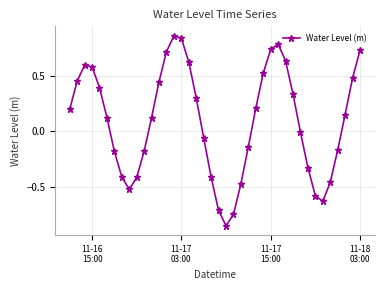

How many interior local valleys (lower than both neighbors) does the data have?

3